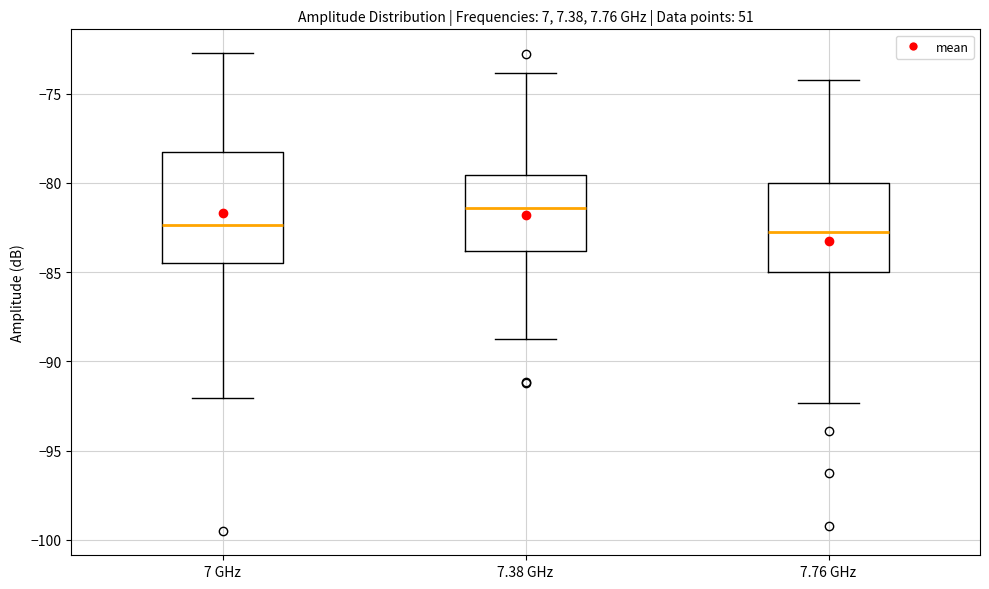

Reading left to right, read every box against the y-axis: the position of its median line, the range the box covers, and the ends of its whiskers. The values are not printed on the chart, so give them approximately, as read against the axis.

7 GHz: median -82.5, box -84.5 to -78.5, whiskers -92.0 to -72.5
7.38 GHz: median -81.5, box -84.0 to -79.5, whiskers -88.5 to -74.0
7.76 GHz: median -82.5, box -85.0 to -80.0, whiskers -92.5 to -74.5